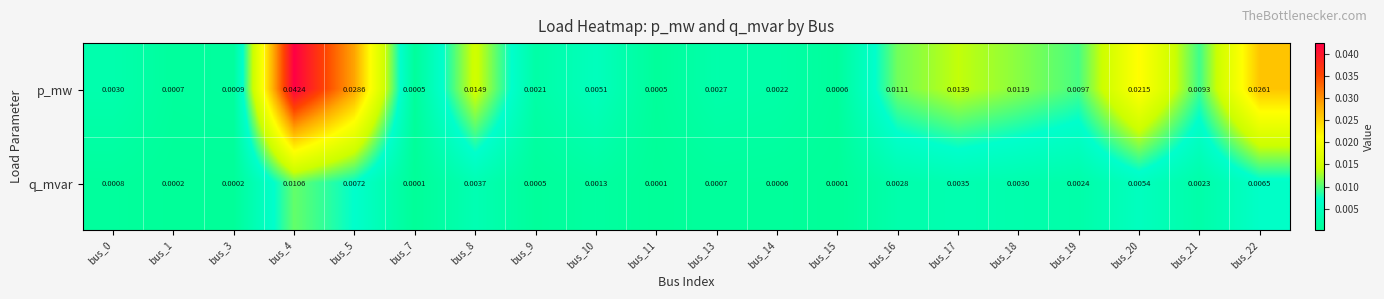

Rank the series by their average value, from highest to lowest.

p_mw, q_mvar